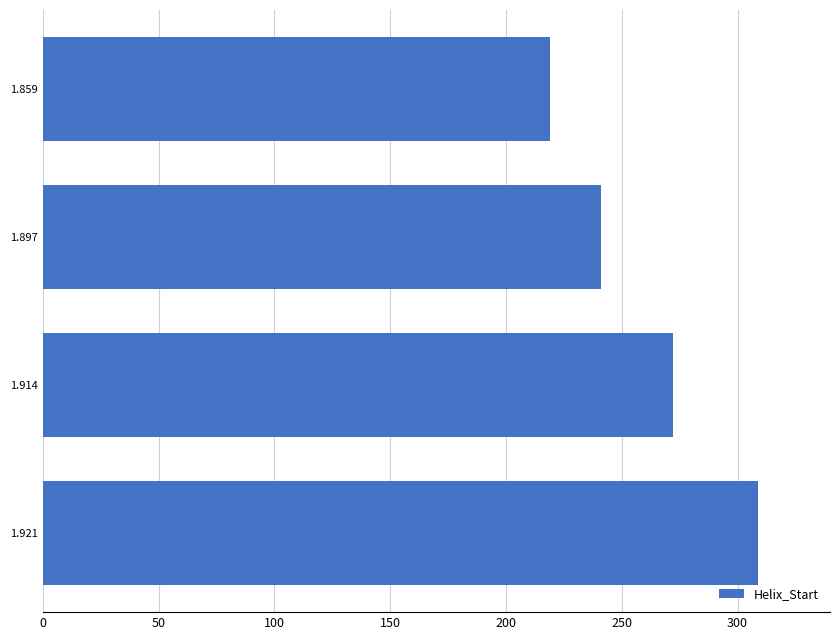

Rank the categories by value from highest to lowest.

1.921, 1.914, 1.897, 1.859